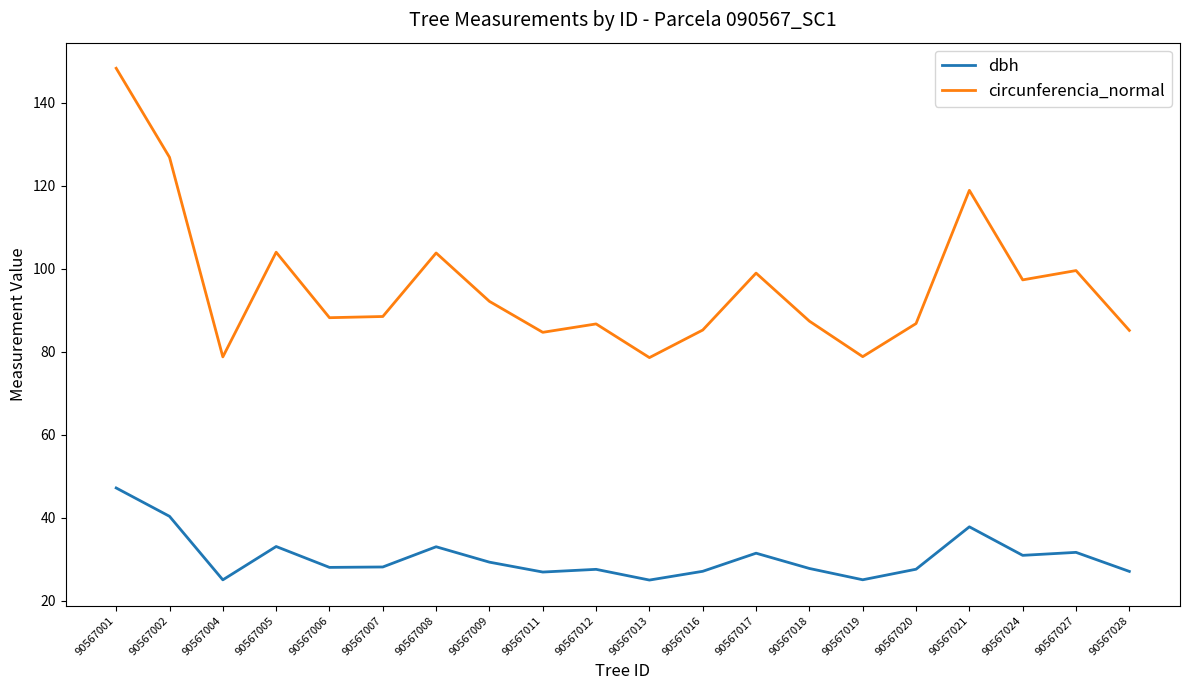

Where does the dbh series first go above 28?

90567001